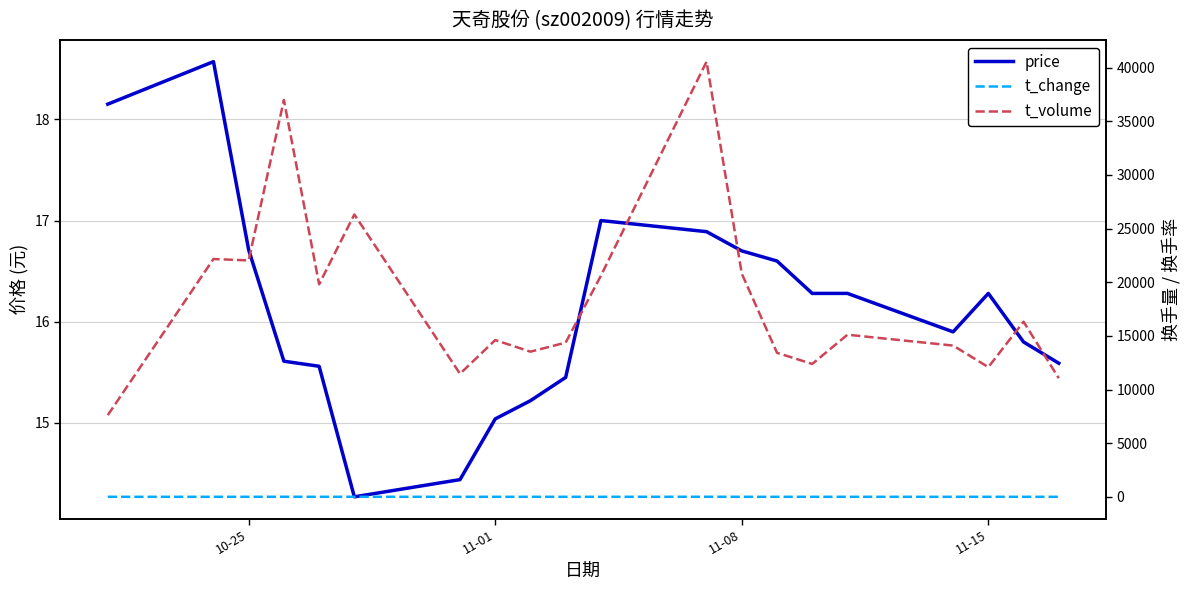

Where is t_change nearest to the value 3?

11-01